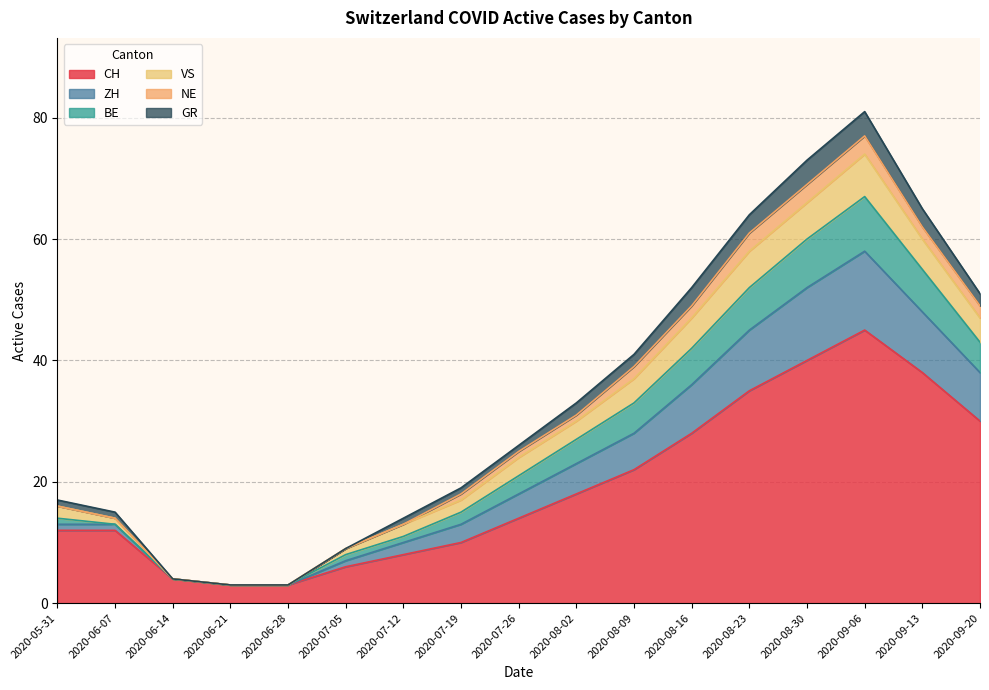

What is the lowest value of the CH series?

3